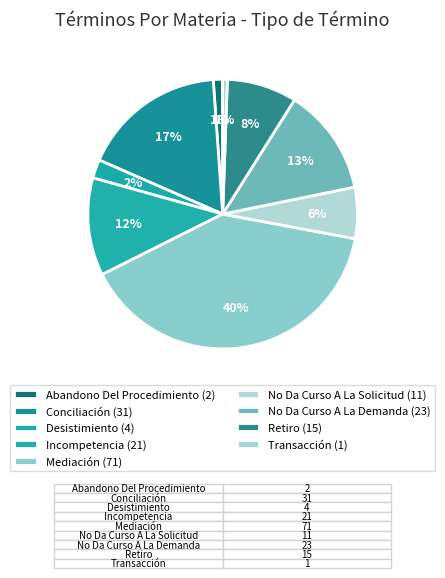

Combined, do Incompetencia and Retiro account for over 50%?

No